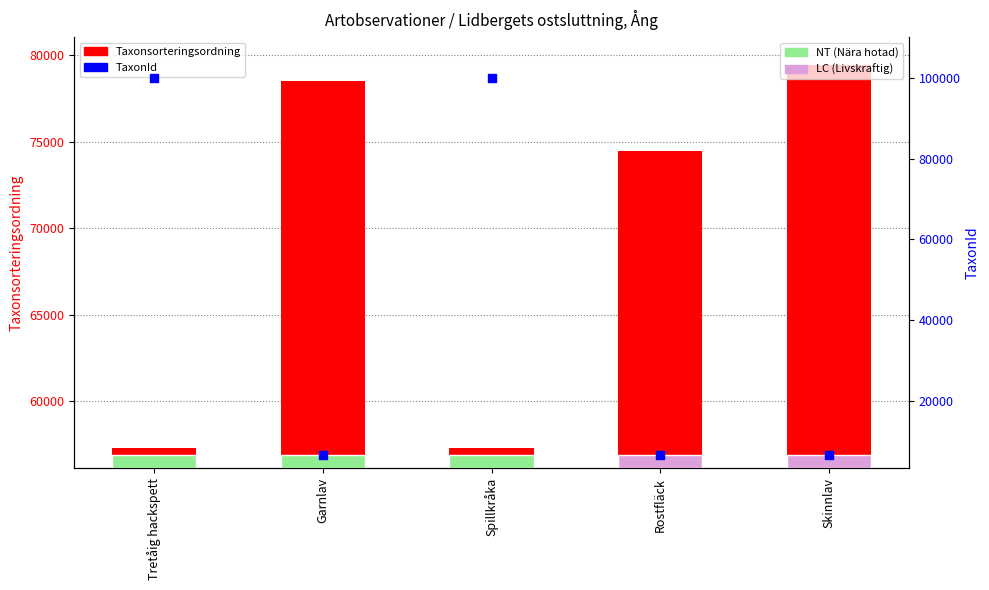

Which series has the largest total across all categories?

Taxonsorteringsordning